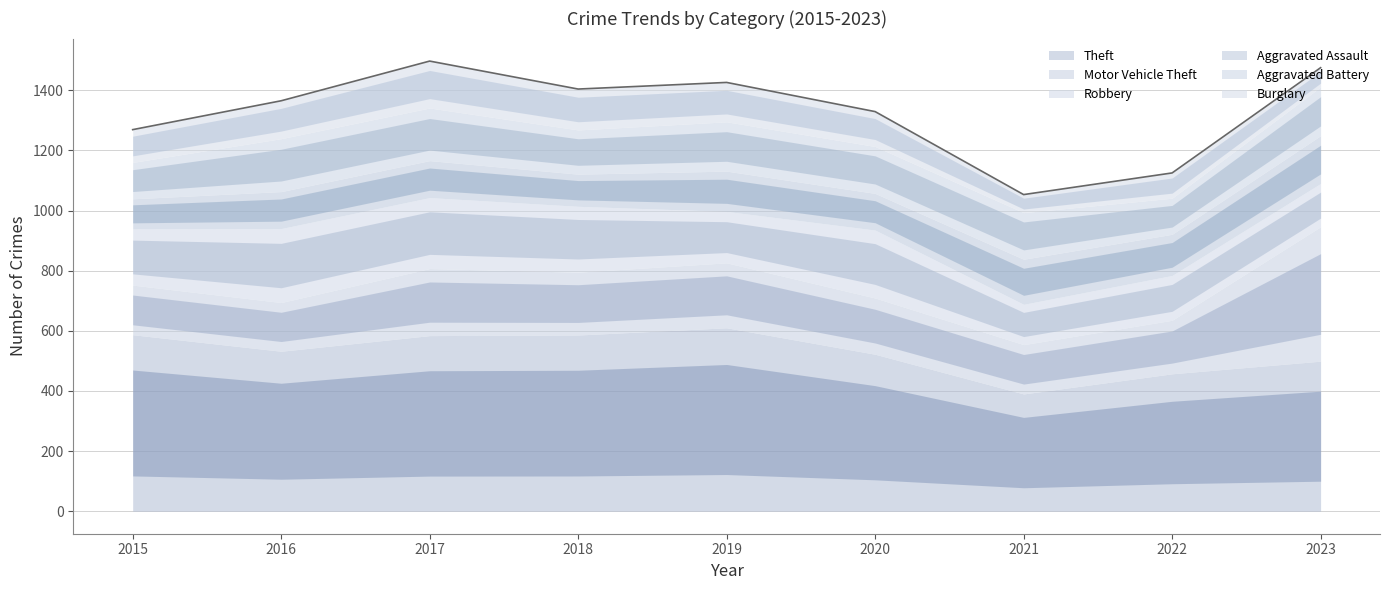

What is the value of the Aggravated Assault point at the 7th from the left?

150